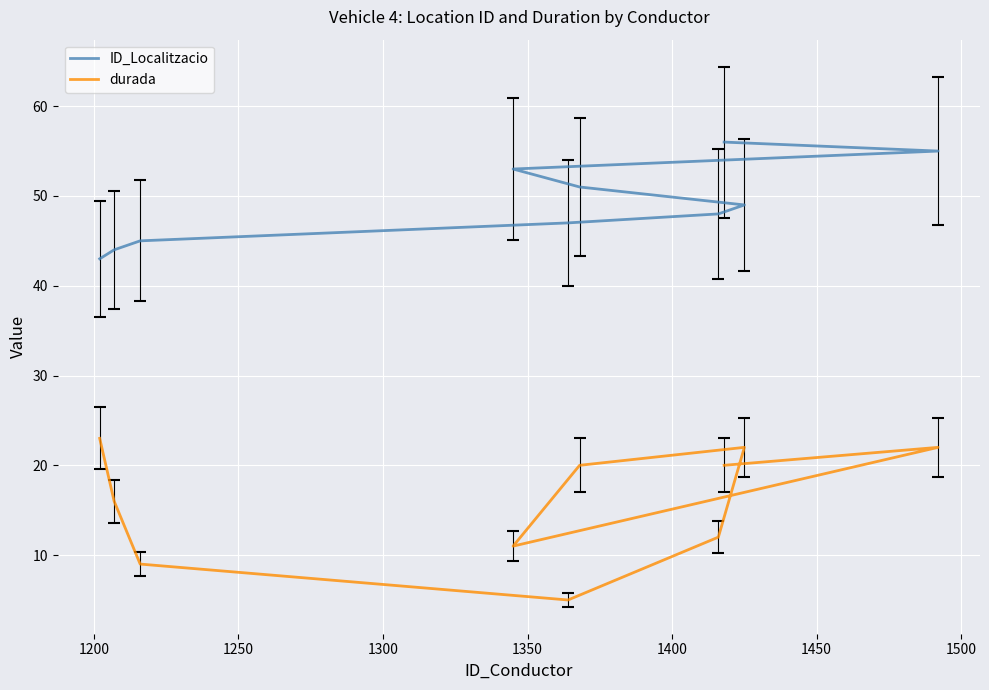

Is the value of ID_Localitzacio at 1200 greater than the value of durada at 1400?

Yes